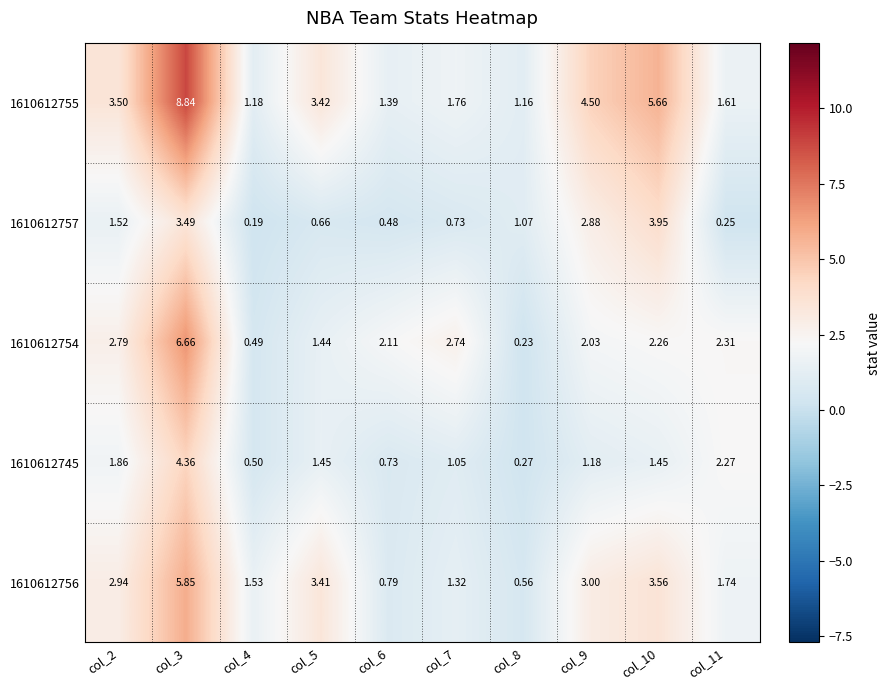

Is the value of 1610612755 at col_9 greater than the value of 1610612757 at col_7?

Yes